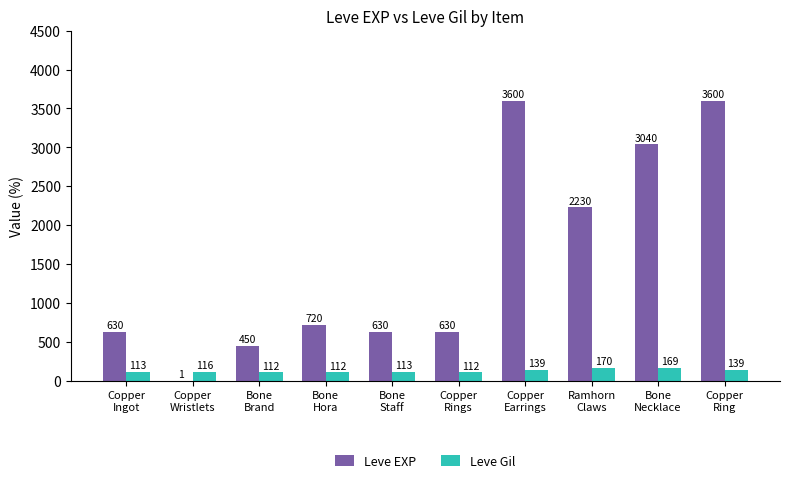

What is the maximum value shown in the chart?

3600